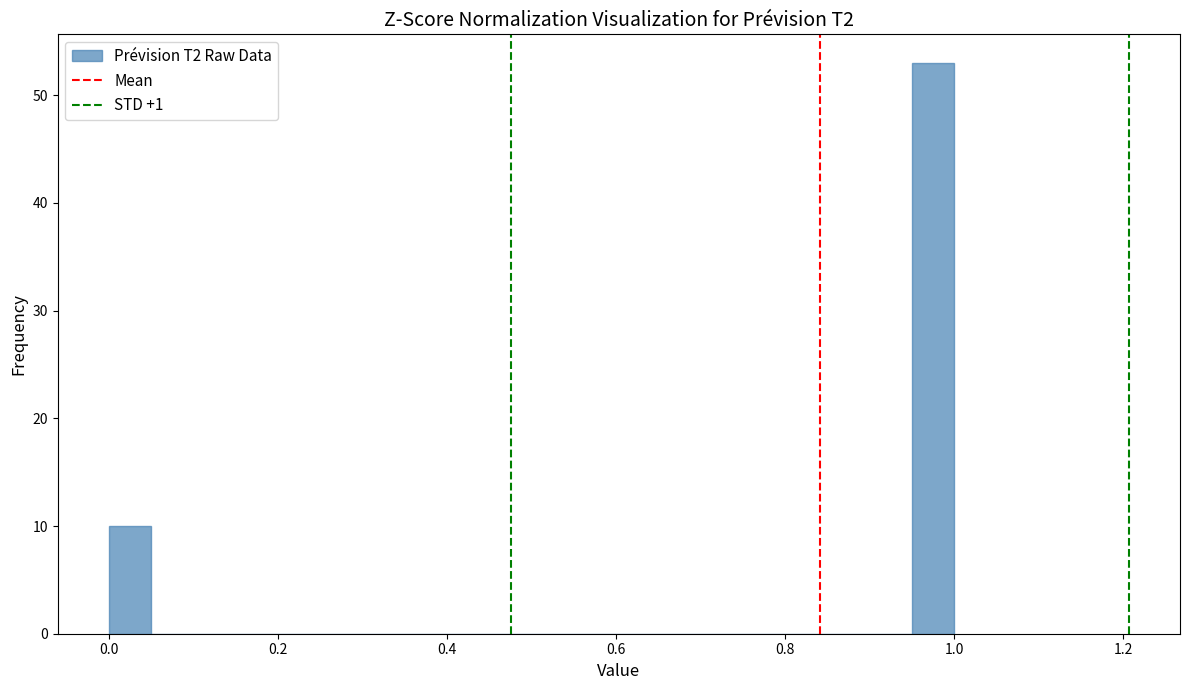

Read against the x-axis, roughly where is the centre of the tallest bar?

0.98